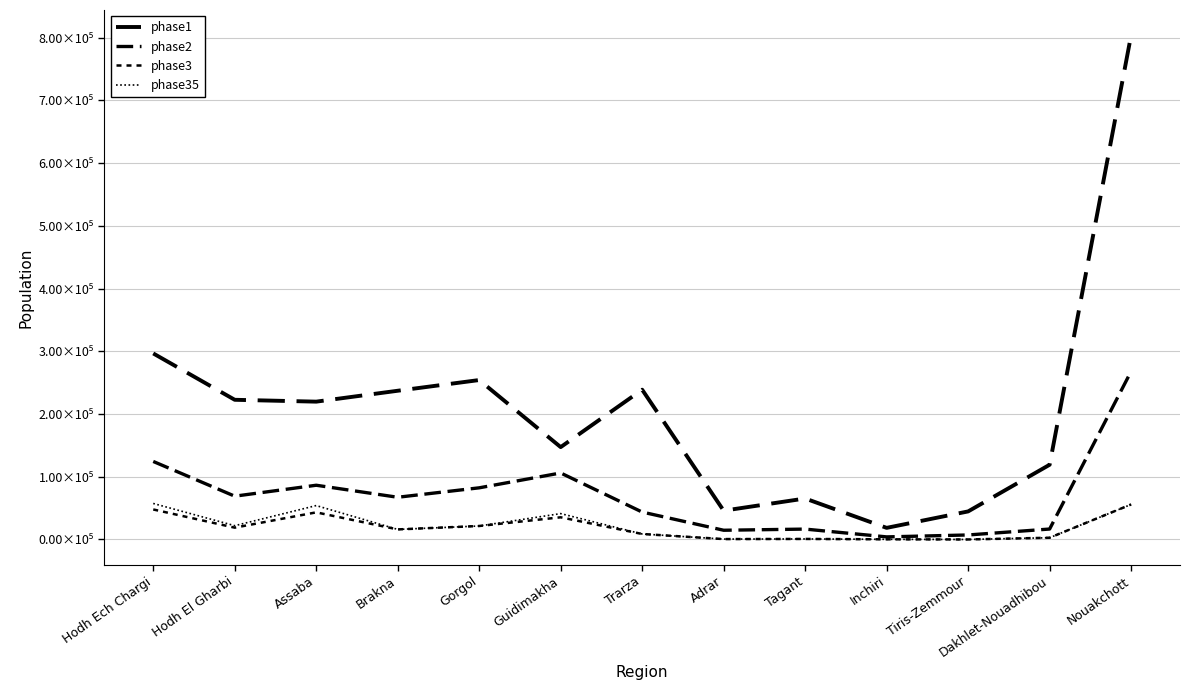

In phase2, how many points are lower than both neighbors (excluding endpoints)?

4